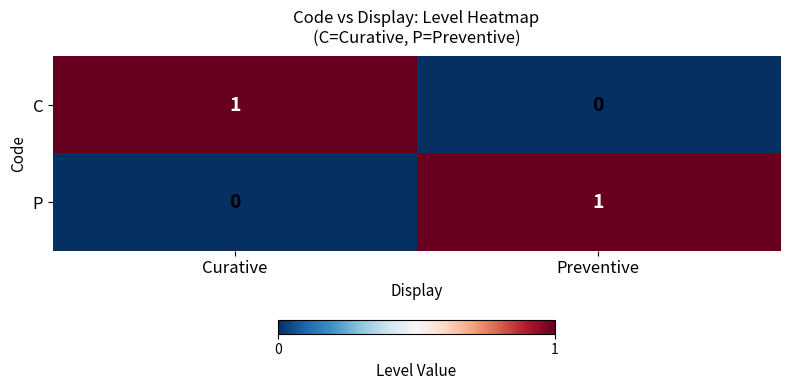

Is the value of P at Curative greater than the value of C at Curative?

No